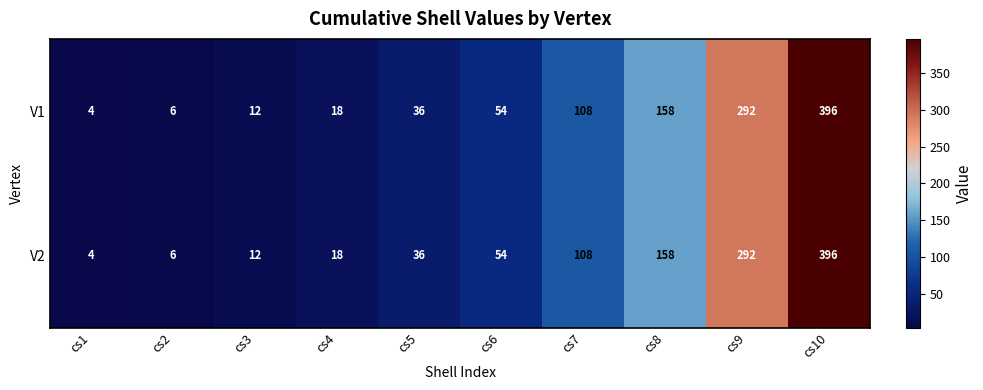

What is the total value across all series at cs3?

24